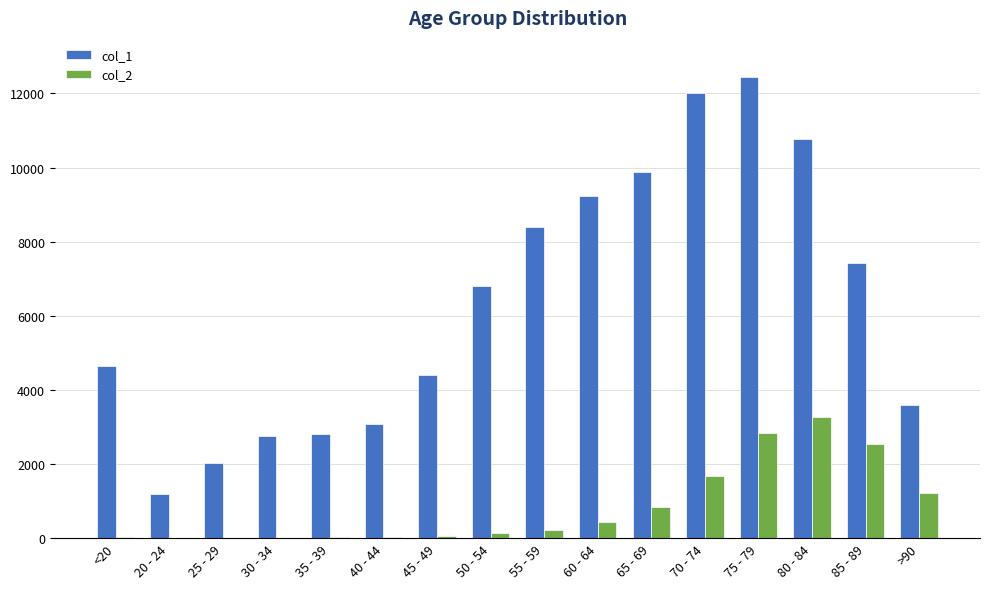

Are the bars grouped side by side (vs. stacked)?

Yes